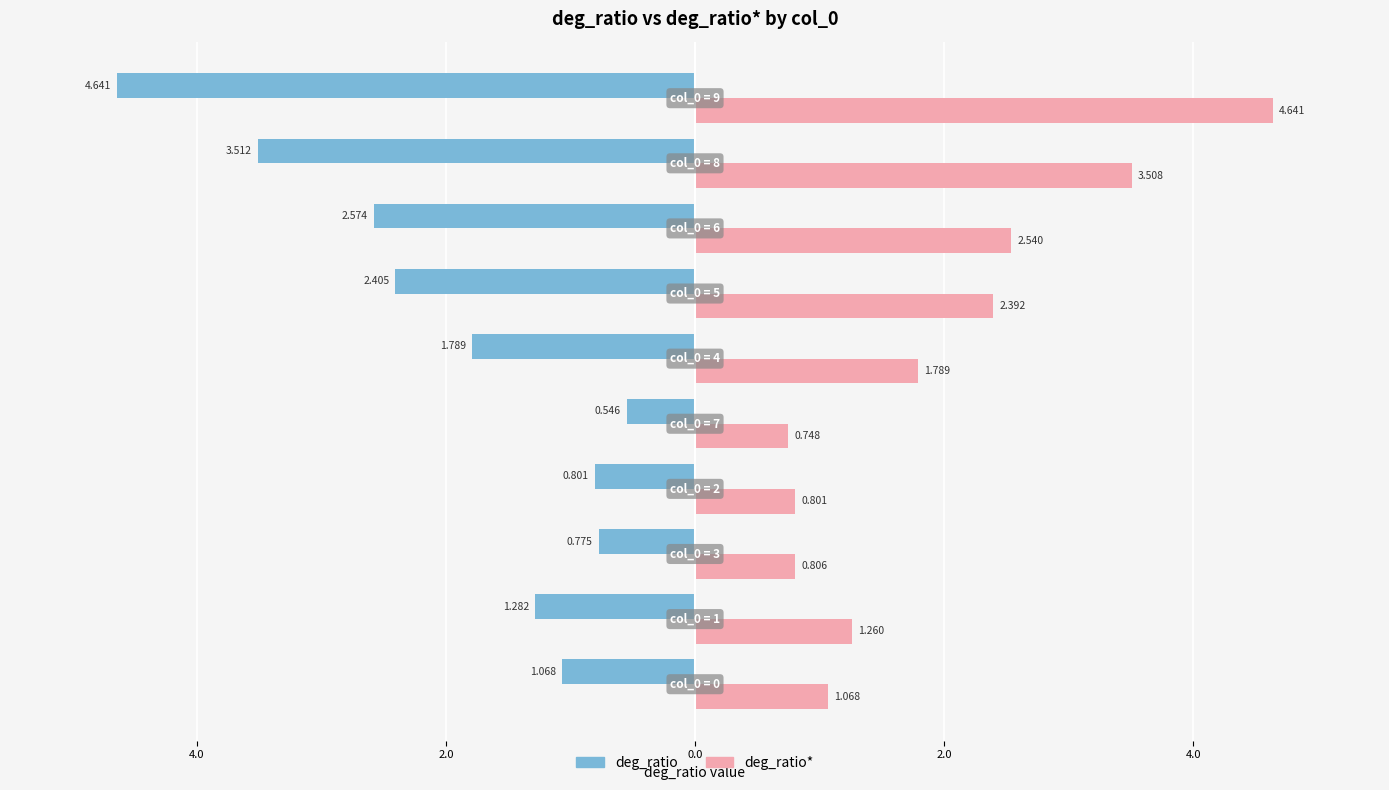

What are all the series names shown in the legend?

deg_ratio, deg_ratio*